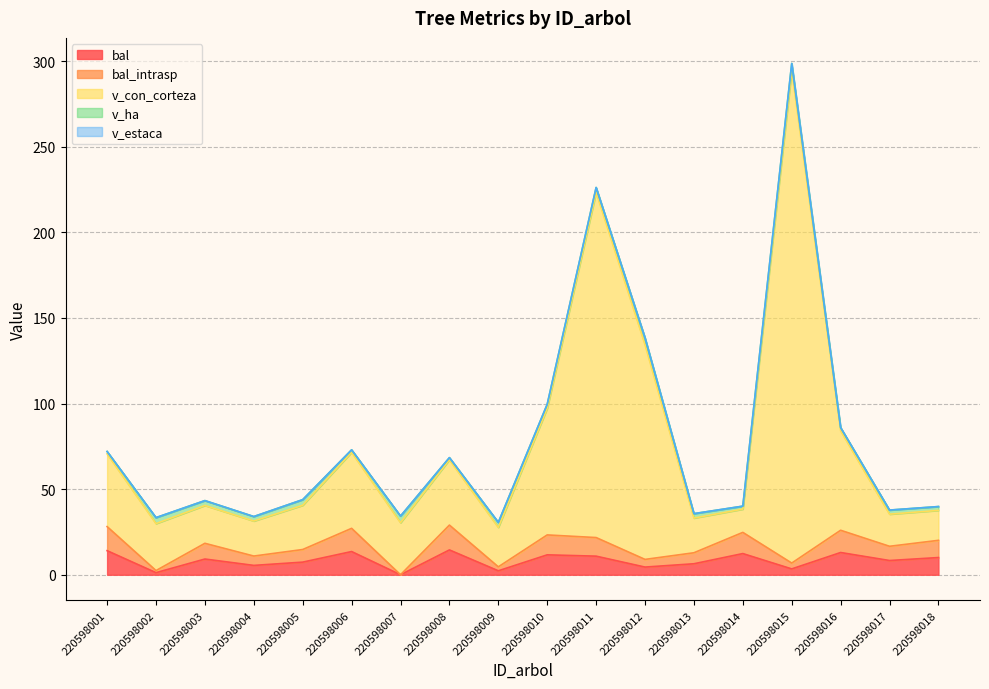

How many interior local valleys does the v_con_corteza series have?

6